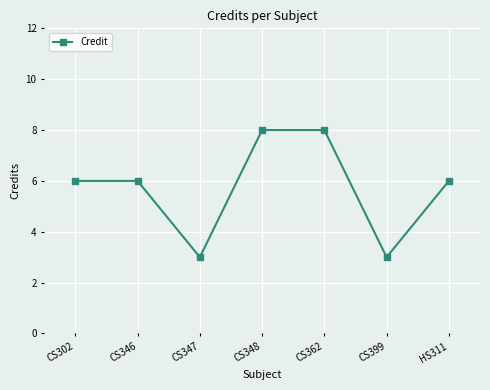

Approximately how many times larger is the value at CS346 compared to CS302?

1.0